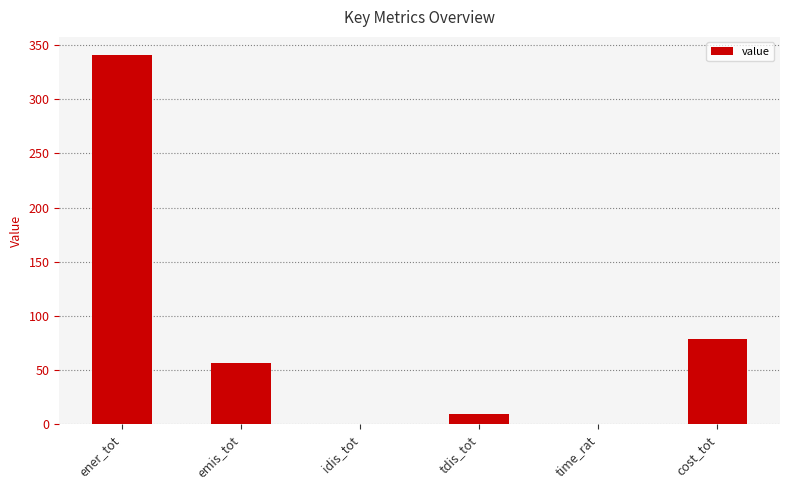

Where is the data nearest to the value 170?

cost_tot